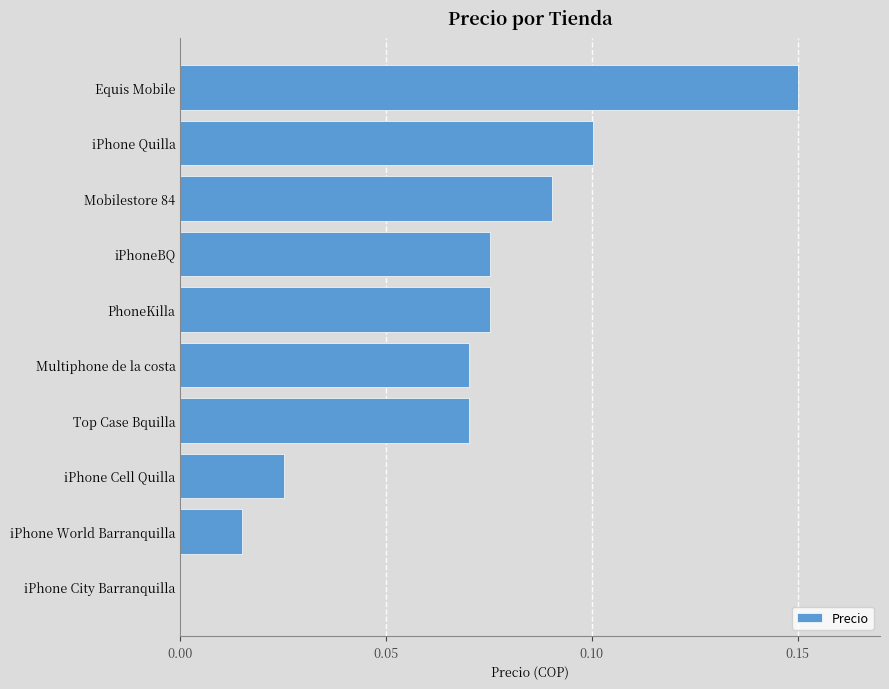

True or false: the data shows 0.1 at iPhone Quilla.

True